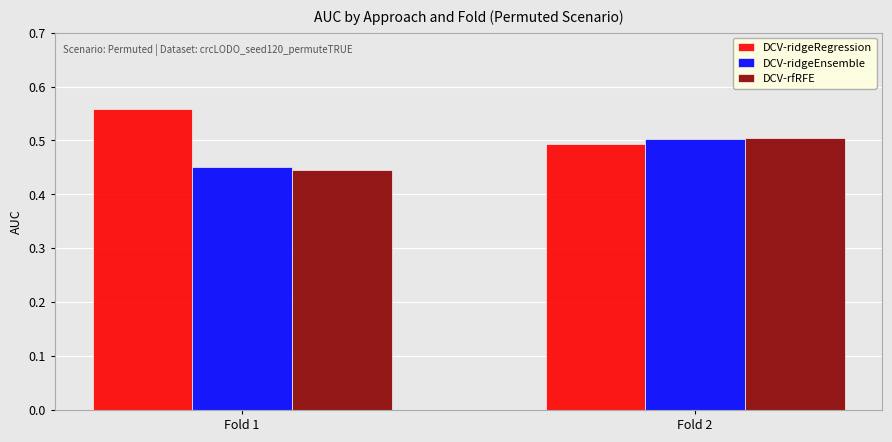

Is the value of DCV-ridgeRegression at Fold 1 greater than the value of DCV-ridgeEnsemble at Fold 1?

Yes